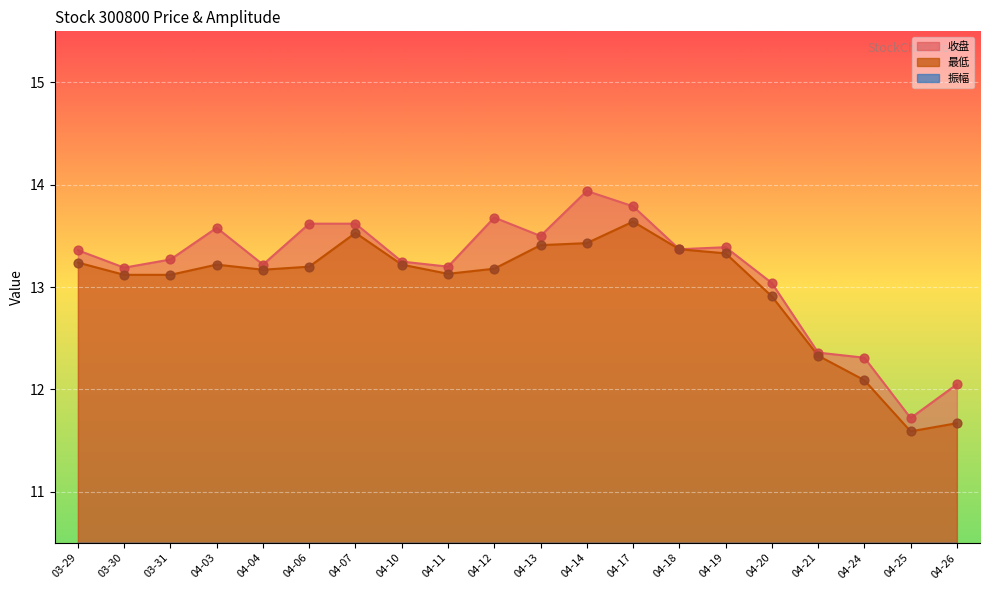

At how many categories does at least one series exceed 2?

20